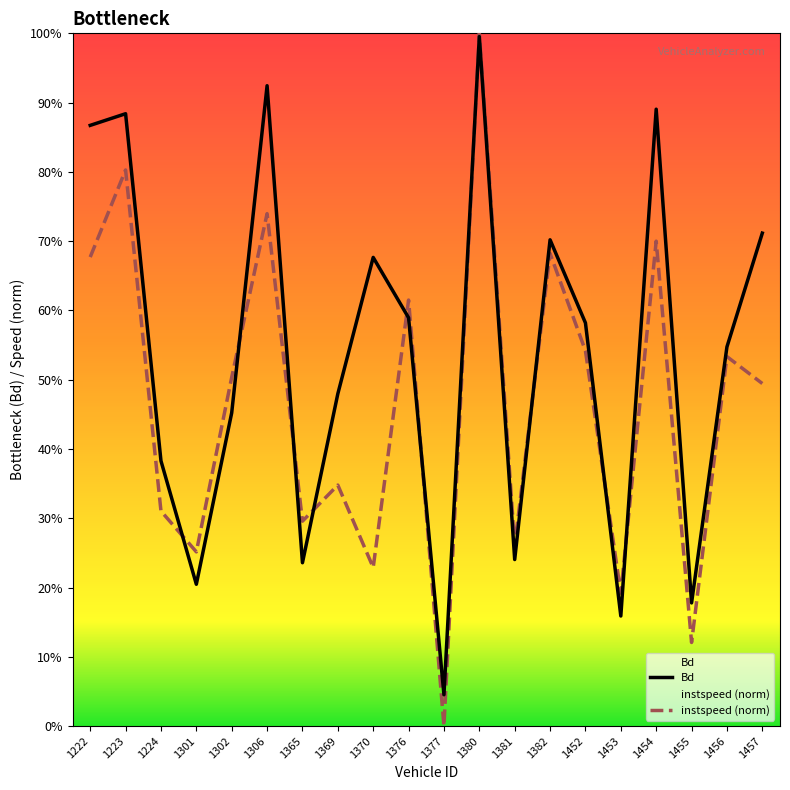

Between which two adjacent categories do instspeed and Bd first intersect?

1224 and 1301